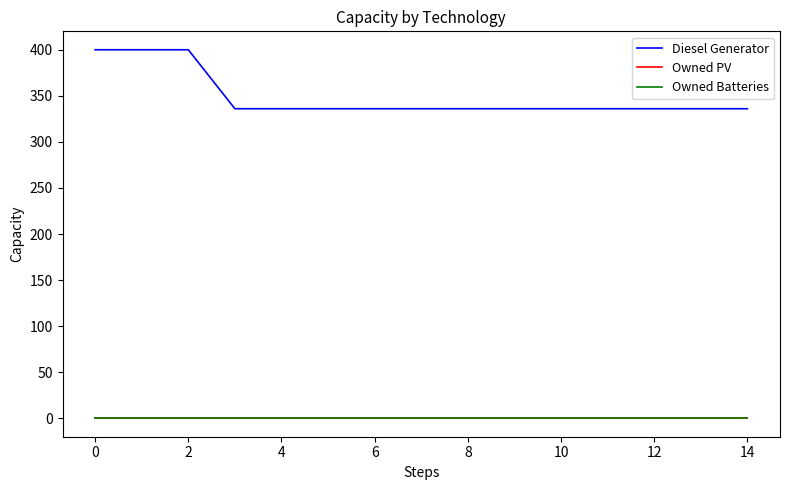

True or false: Owned Batteries has more than 1 points higher than both neighbors.

False